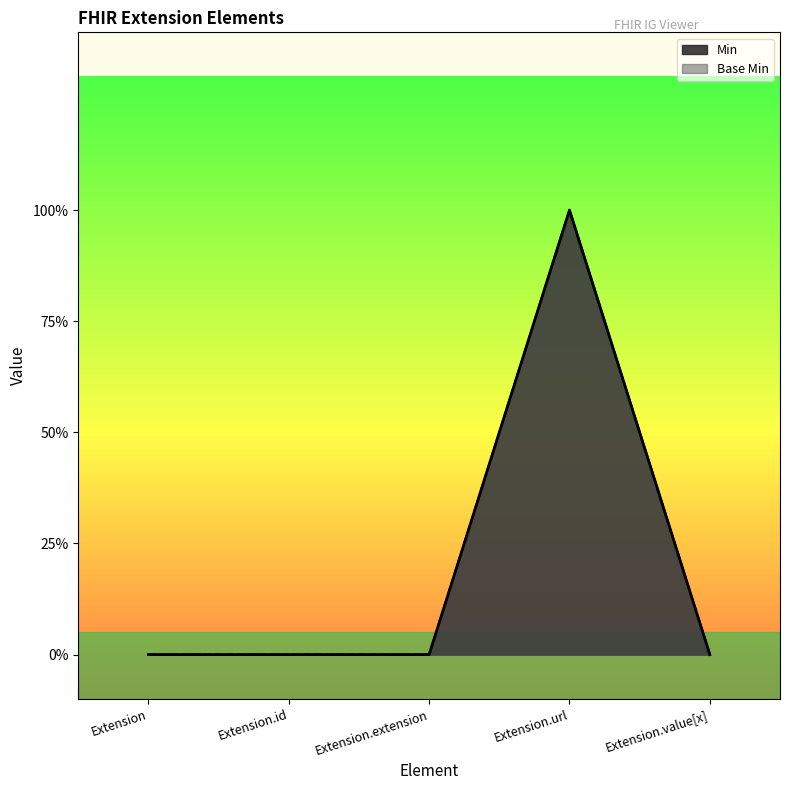

The Base Min series shows 1 at Extension.url. True or false?

False